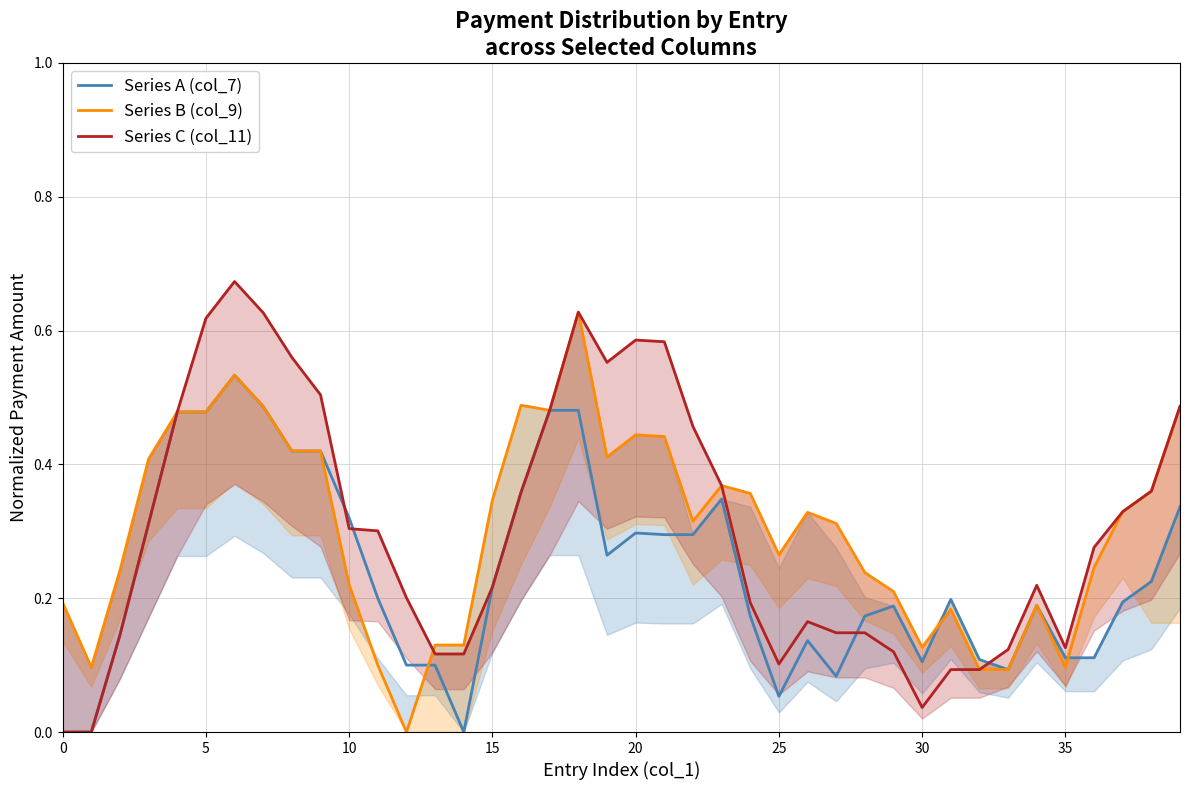

What is the difference between the highest and lowest values at 0?

0.2